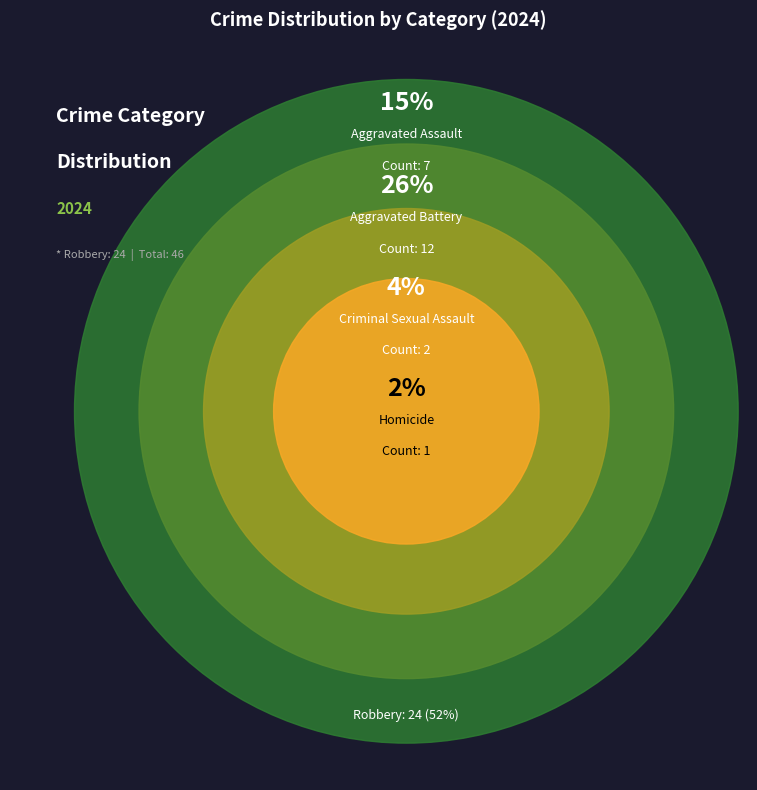

The Robbery slice represents 40% of the pie. True or false?

False